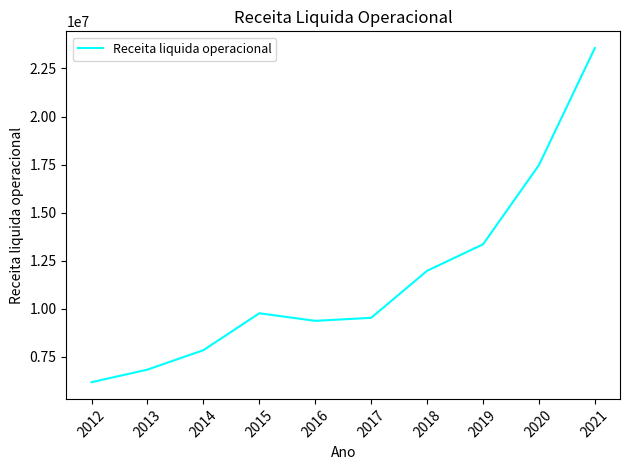

What is the ratio of the value at 2017 to the value at 2014?

1.2